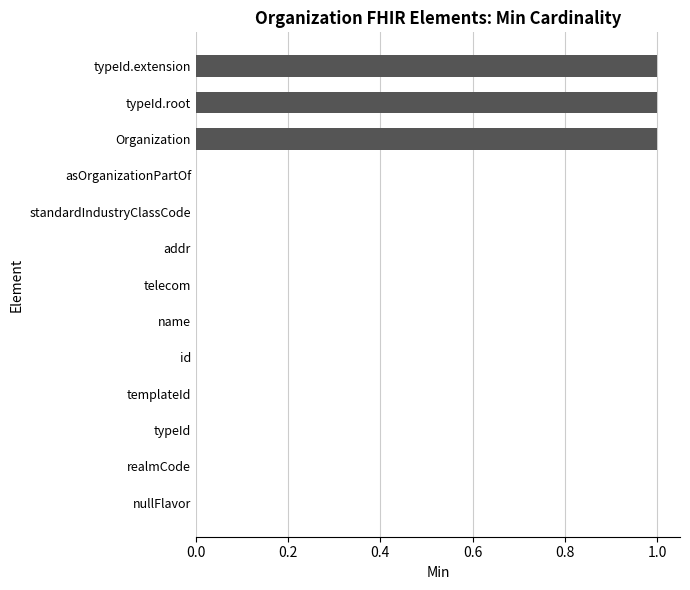

What is the sum of all values?

3